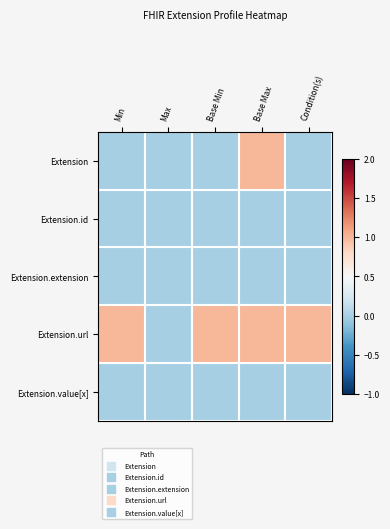

Reading left to right, what are all the values shown in this chart?

Extension: Min=0	Max=0	Base Min=0	Base Max=1	Condition(s)=0
Extension.id: Min=0	Max=0	Base Min=0	Base Max=0	Condition(s)=0
Extension.extension: Min=0	Max=0	Base Min=0	Base Max=0	Condition(s)=0
Extension.url: Min=1	Max=0	Base Min=1	Base Max=1	Condition(s)=1
Extension.value[x]: Min=0	Max=0	Base Min=0	Base Max=0	Condition(s)=0